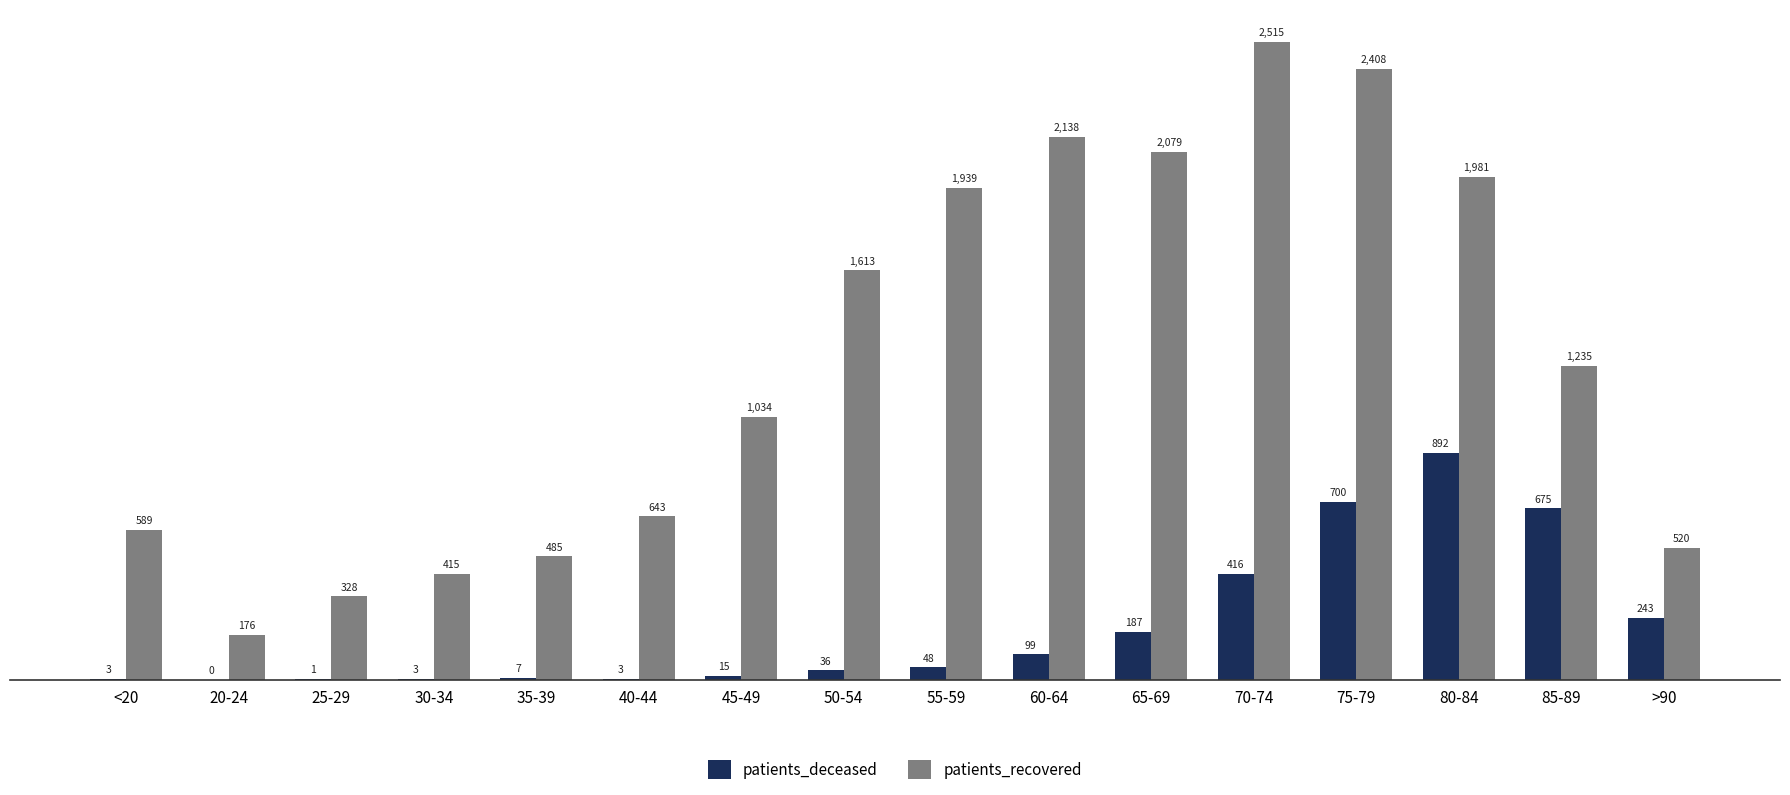

Is the value of patients_deceased at 50-54 greater than the value of patients_recovered at 70-74?

No